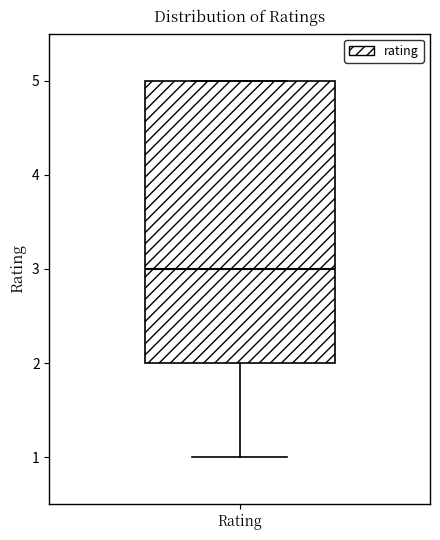

Where does the median line of the box for Rating sit on the y-axis? The values are not printed on the chart, so give them approximately, as read against the axis.

3